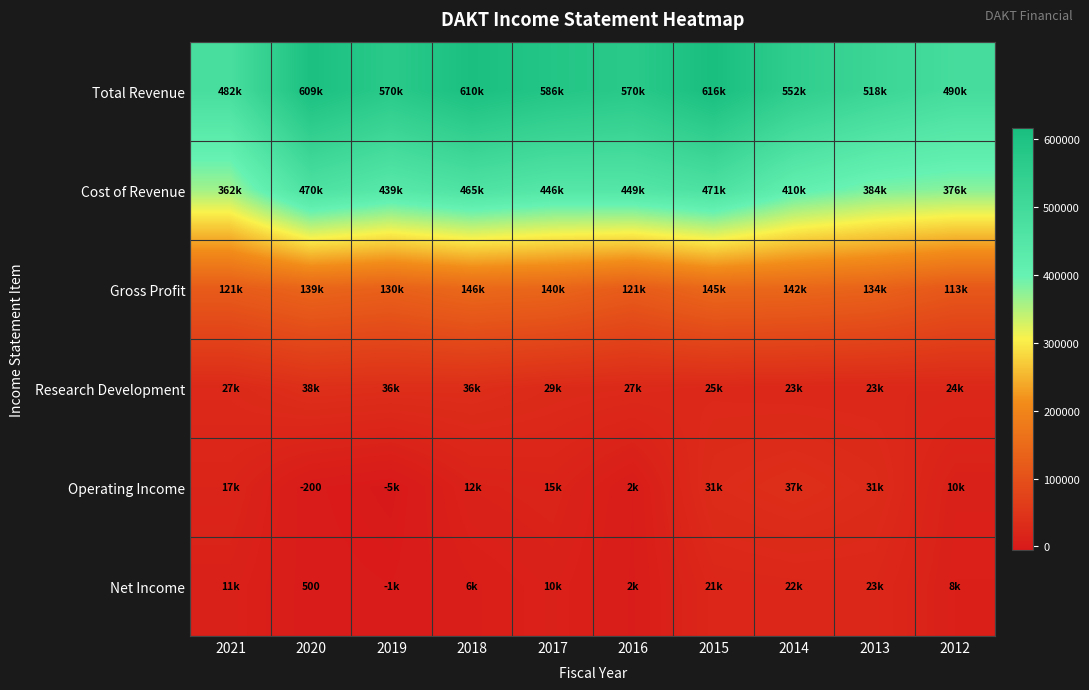

What is the average value of the Research Development series?

28640